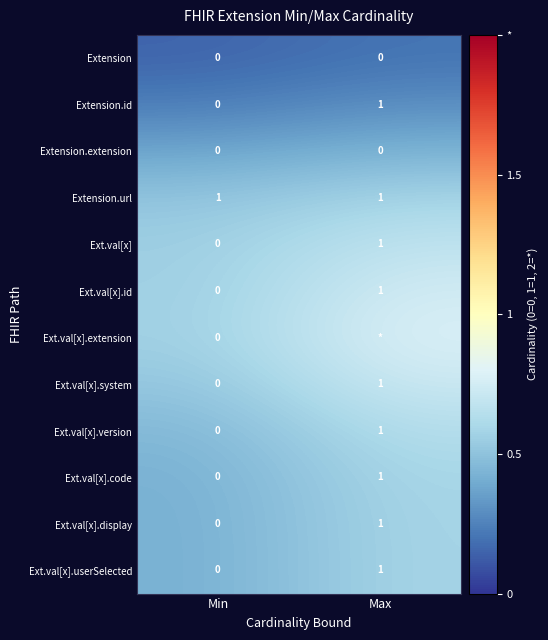

At which label is Ext.val[x].id closest to 0?

Min